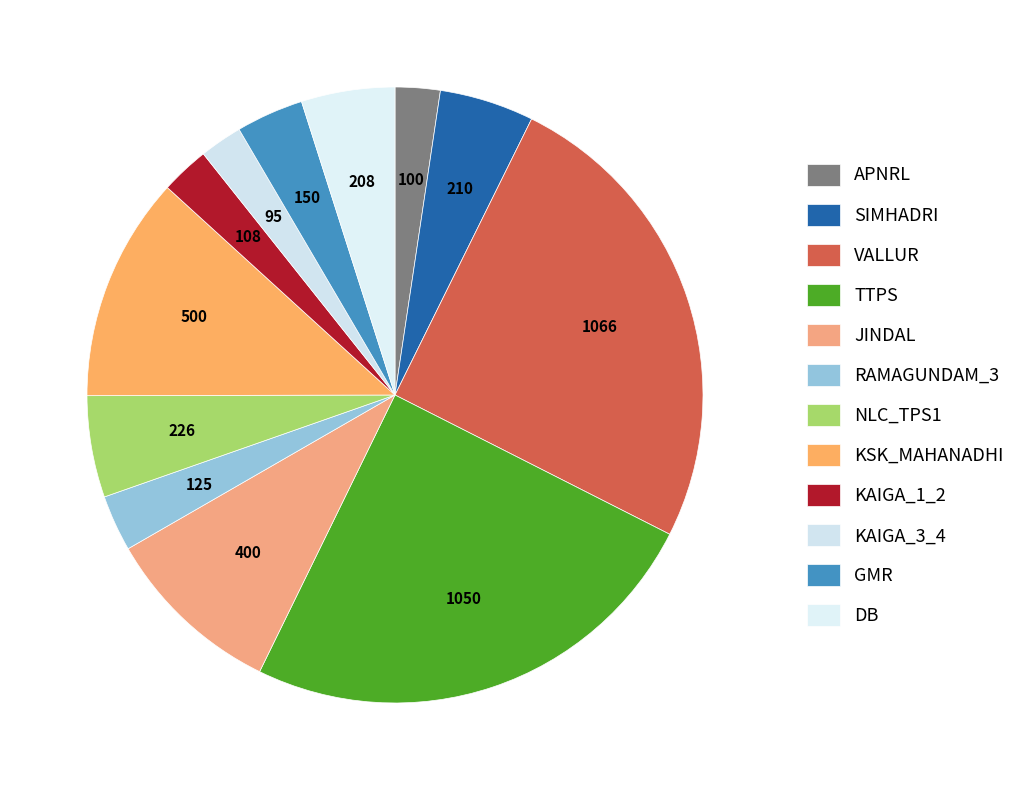

Count the number of slices in the pie.

12